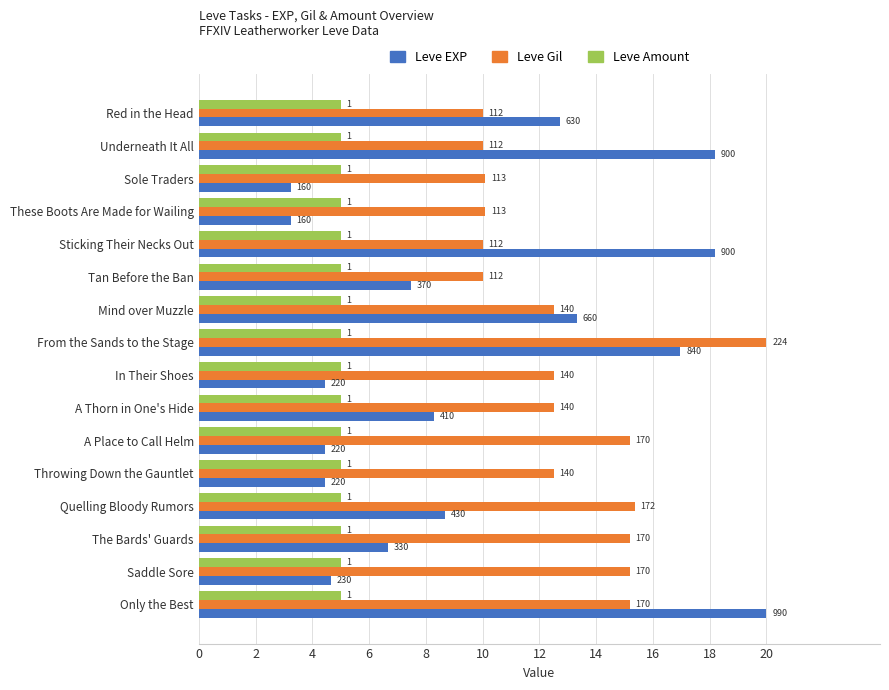

At how many categories does at least one series exceed 10?

15